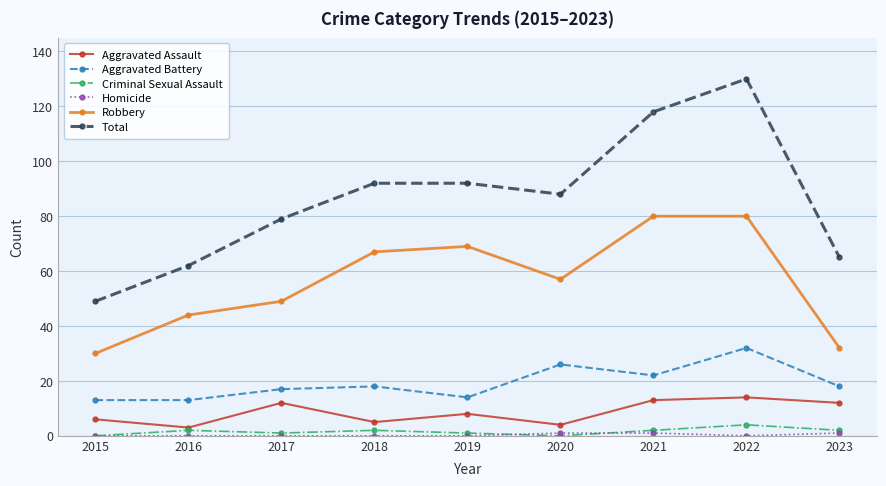

Which category has the highest value in the Criminal Sexual Assault series?

2022